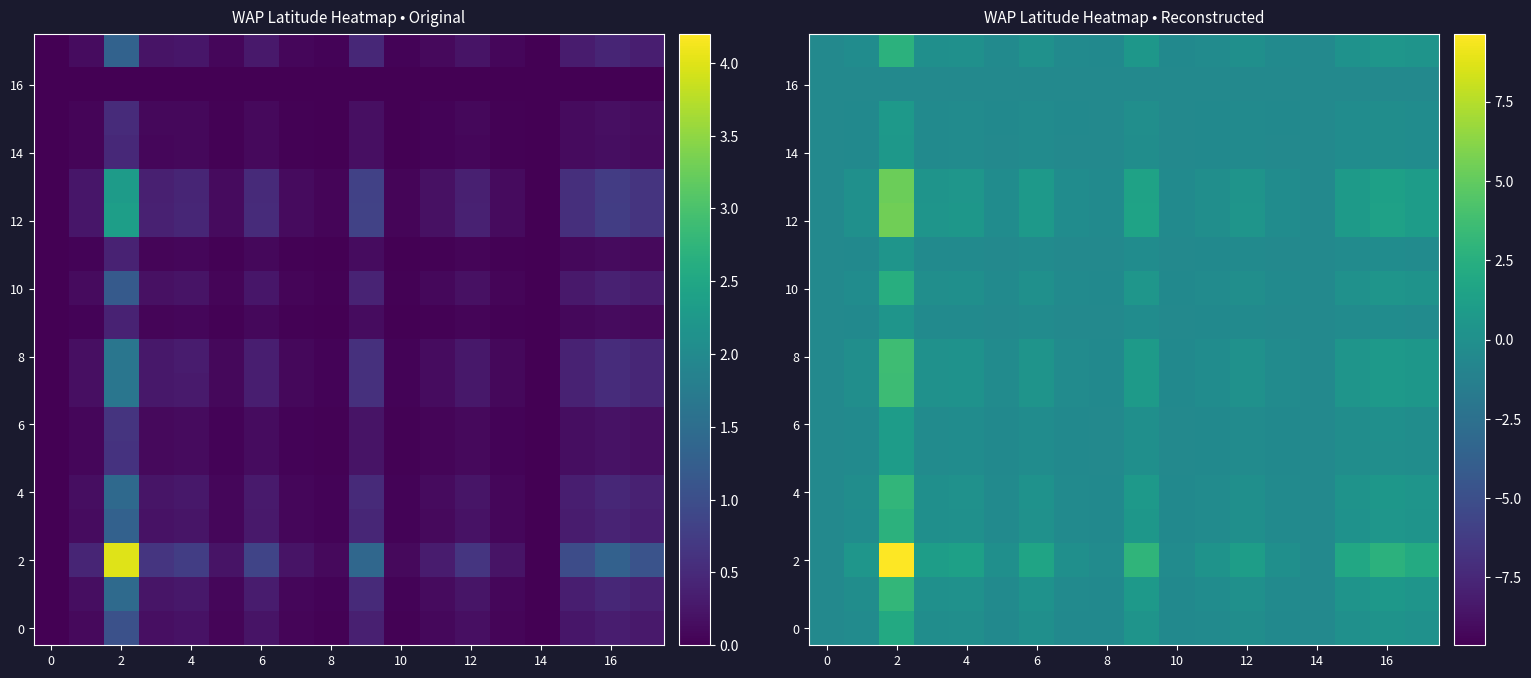

At which category is the sum across all series the highest?

2